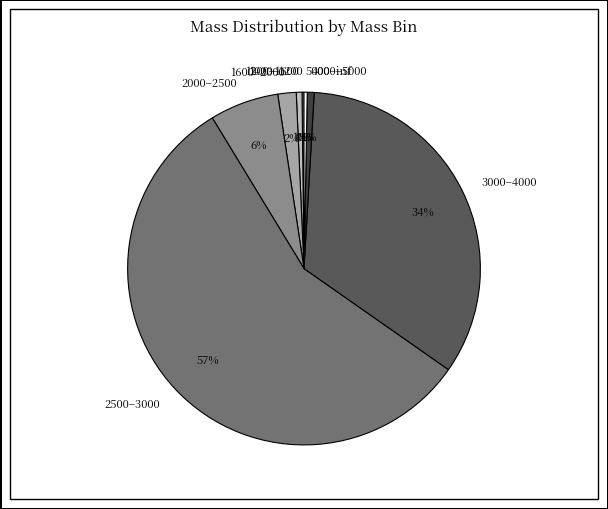

Is it true that 2000–2500 is 15% of the pie?

False